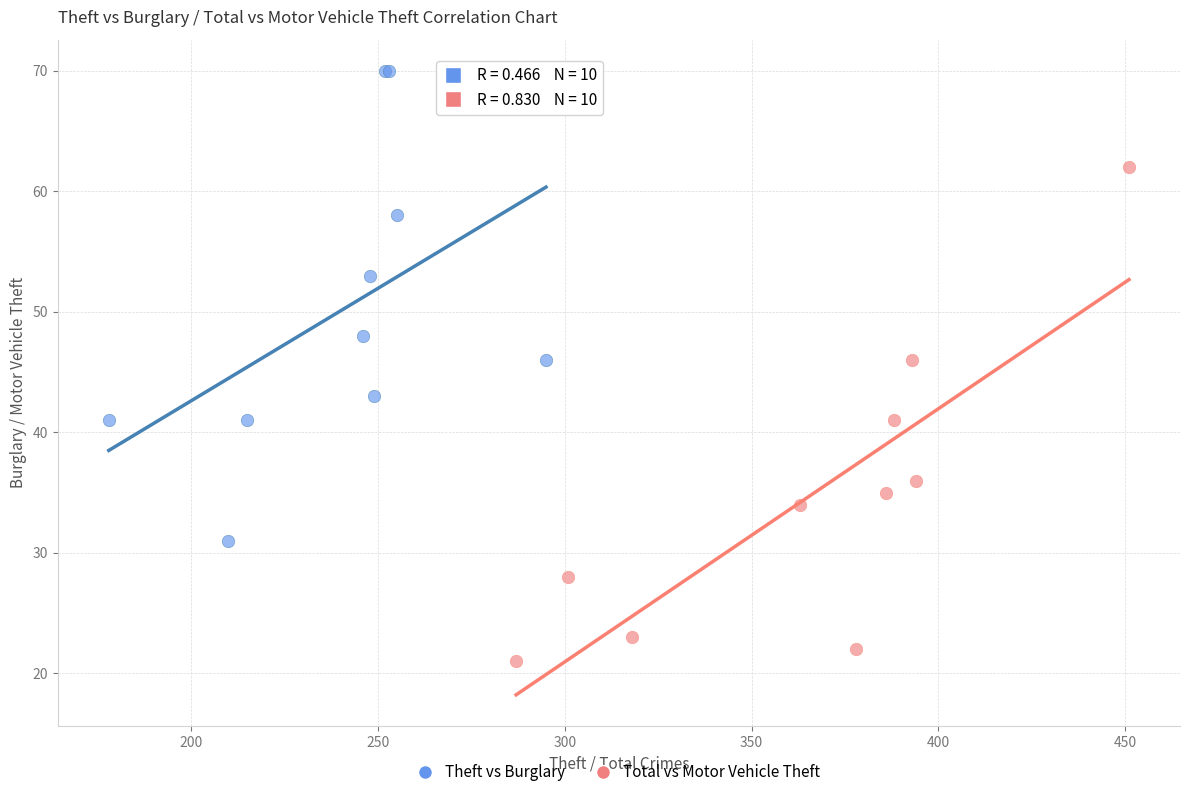

Which series contains the lowest Y value?

Total vs Motor Vehicle Theft